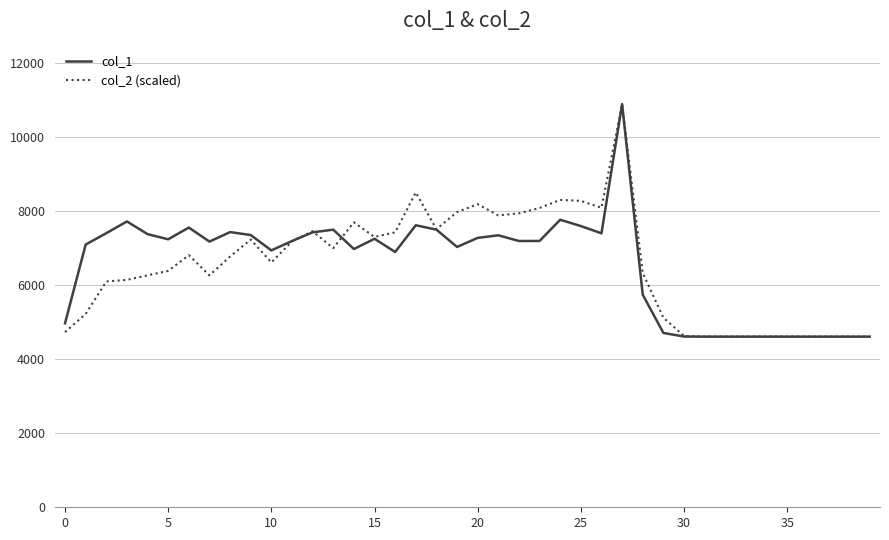

What is the minimum value shown in the chart?

4608.0